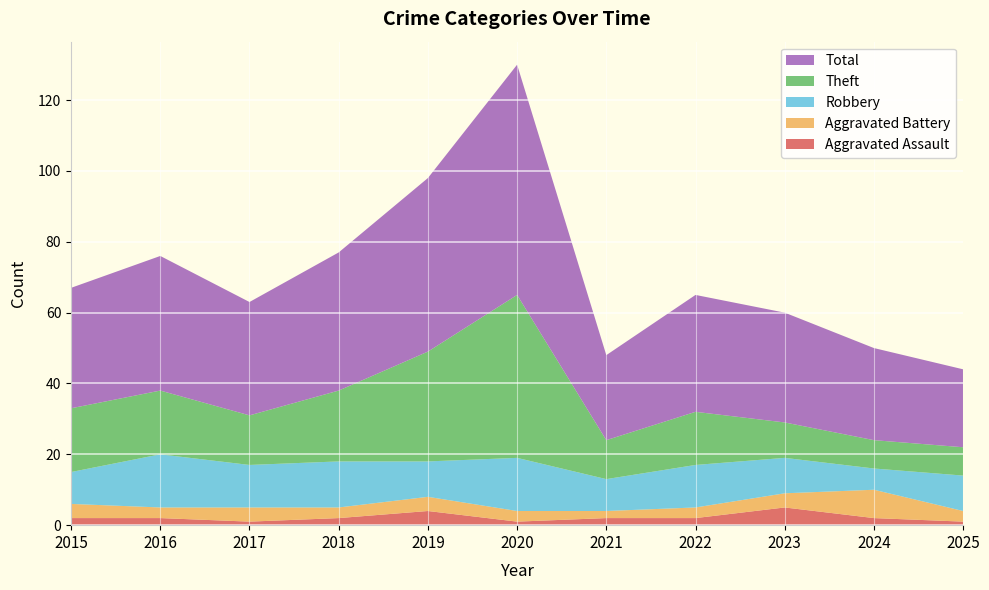

Reading left to right, list all the values displayed in this chart.

Aggravated Assault: 2	2	1	2	4	1	2	2	5	2	1
Aggravated Battery: 4	3	4	3	4	3	2	3	4	8	3
Robbery: 9	15	12	13	10	15	9	12	10	6	10
Theft: 18	18	14	20	31	46	11	15	10	8	8
Total: 34	38	32	39	49	65	24	33	31	26	22